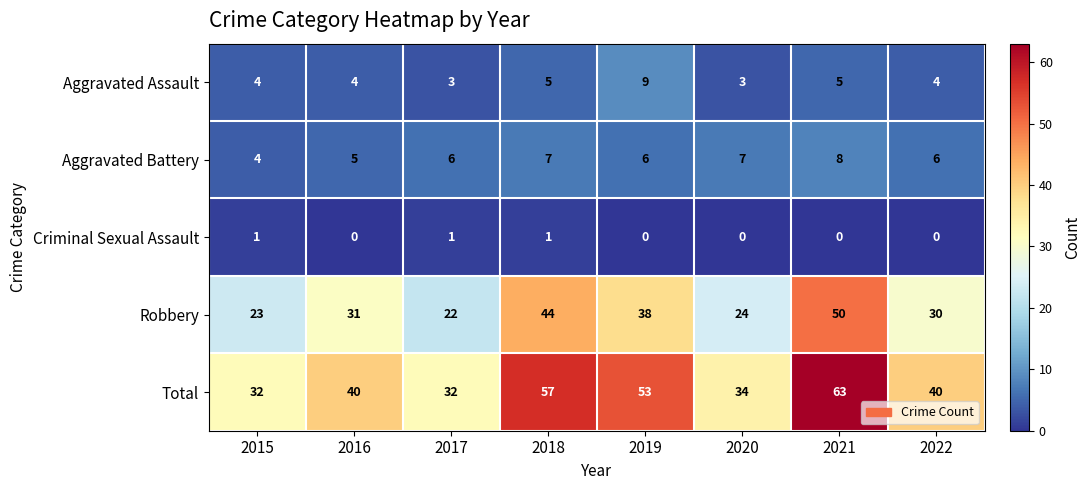

What is the sum of all Aggravated Battery values?

49